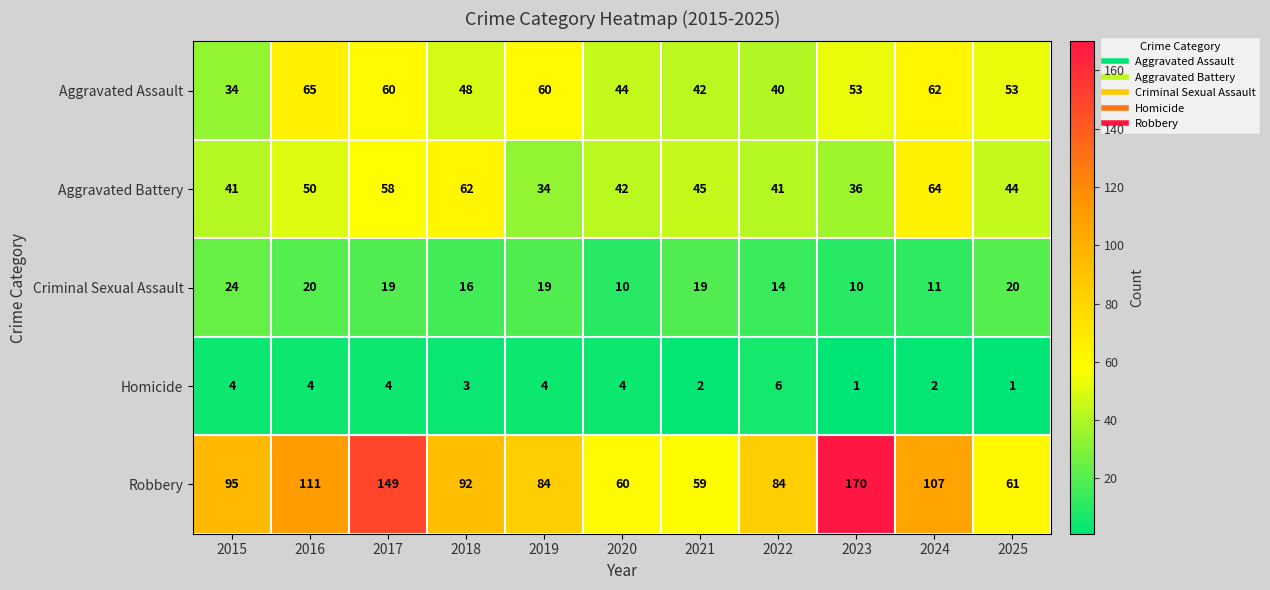

What is the difference between the Robbery values at 2023 and 2016?

59